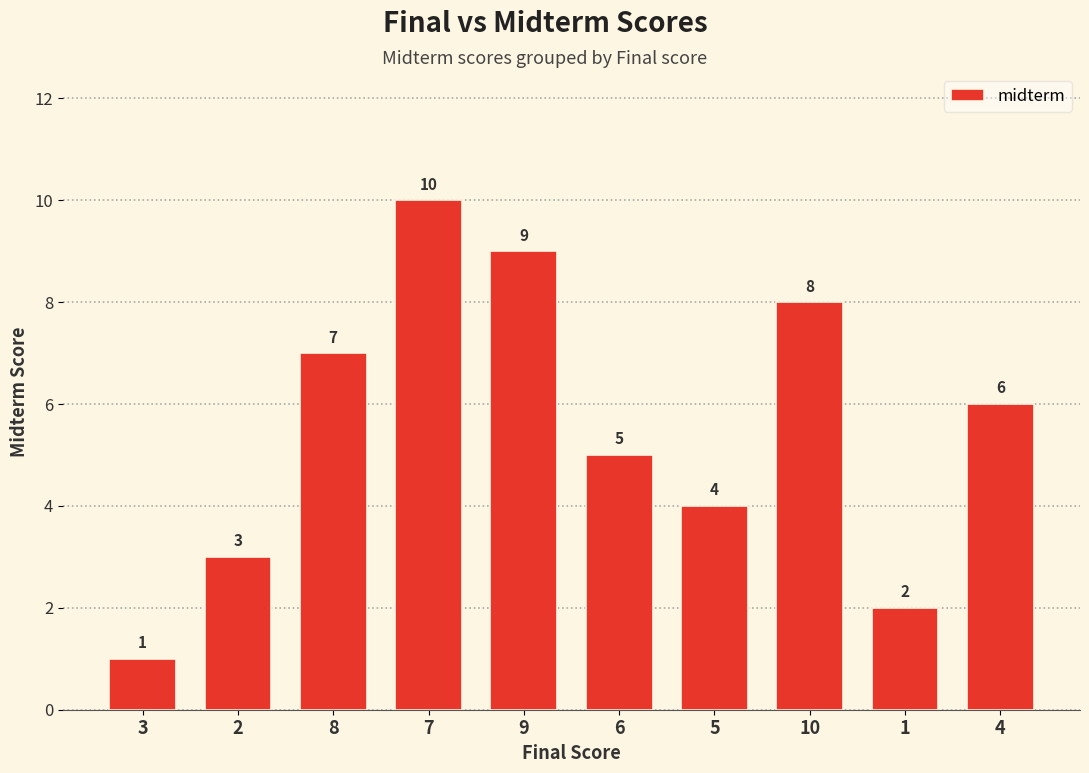

How many data points are less than 6?

5